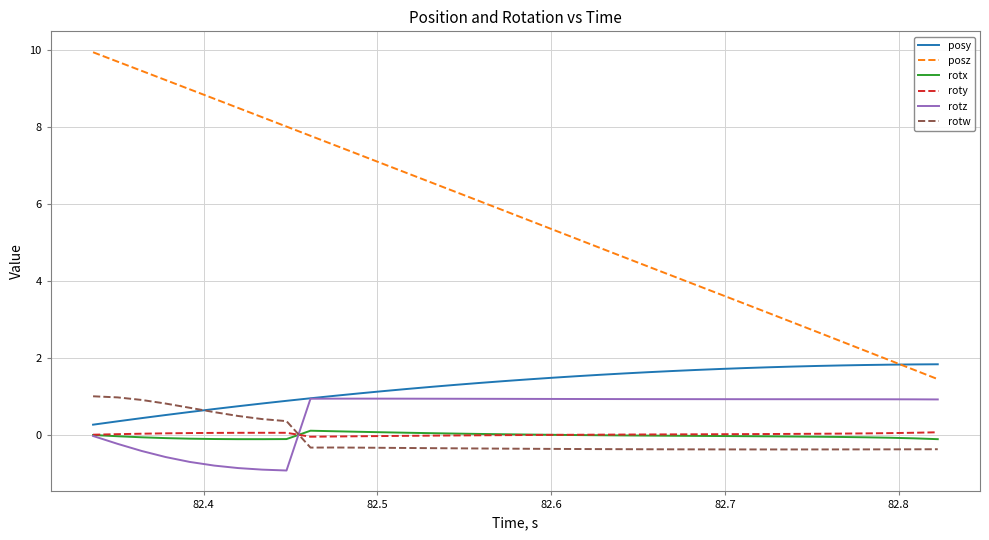

True or false: rotz and rotw cross at least once.

True